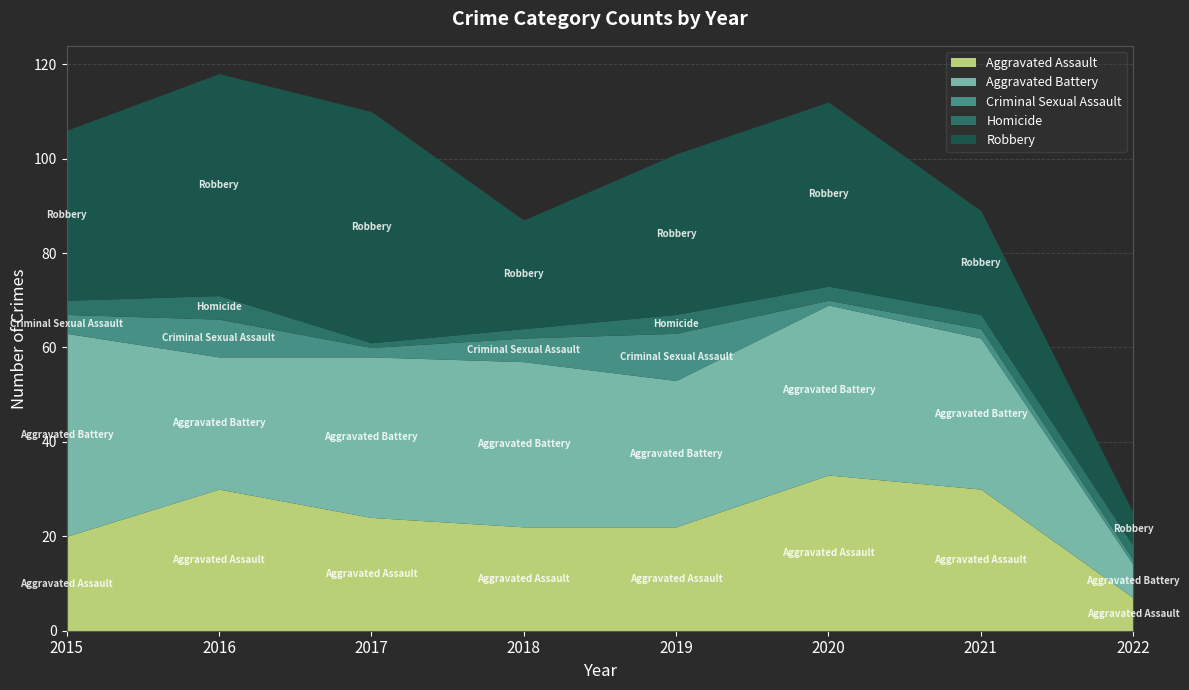

The Aggravated Battery series shows 32 at 2021. True or false?

True